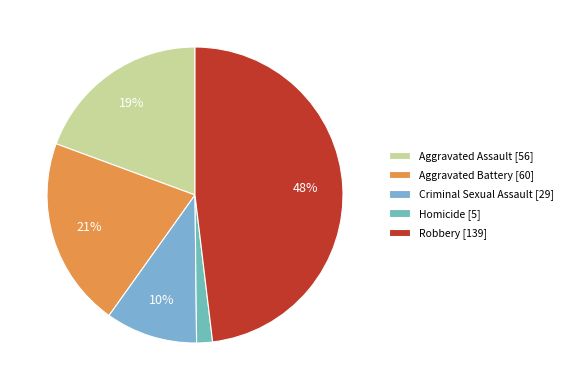

How many slices are in this pie chart?

5